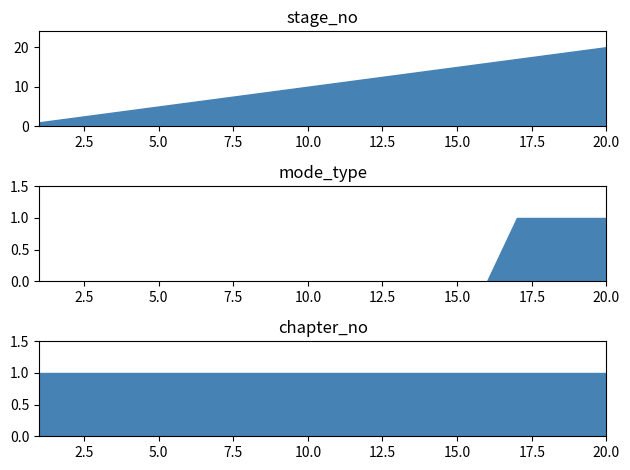

Reading left to right, transcribe all the data shown in this chart.

stage_no: 1	2	3	4	5	6	7	8	9	10	11	12	13	14	15	16	17	18	19	20
mode_type: 0	0	0	0	0	0	0	0	0	0	0	0	0	0	0	0	1	1	1	1
chapter_no: 1	1	1	1	1	1	1	1	1	1	1	1	1	1	1	1	1	1	1	1